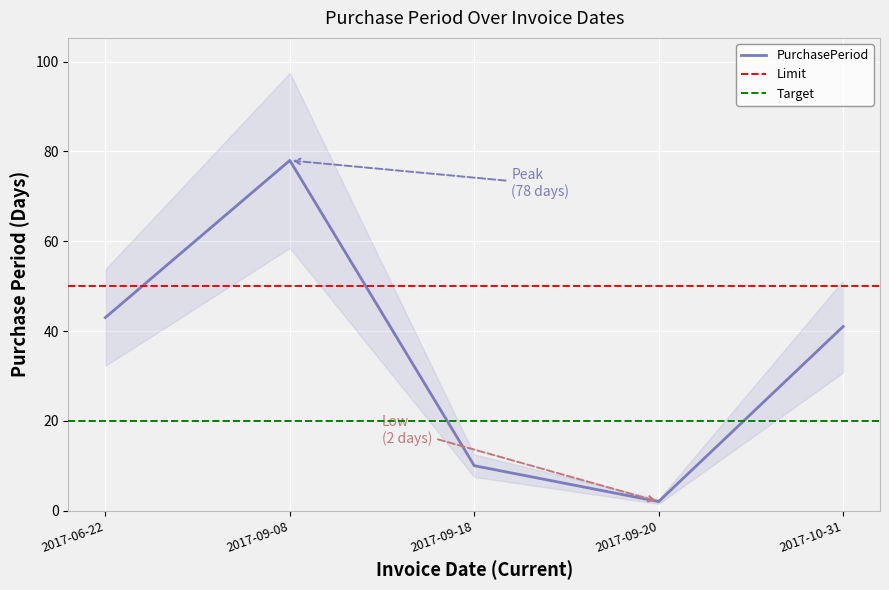

Reading left to right, what are all the values shown in this chart?

2017-06-22=43	2017-09-08=78	2017-09-18=10	2017-09-20=2	2017-10-31=41